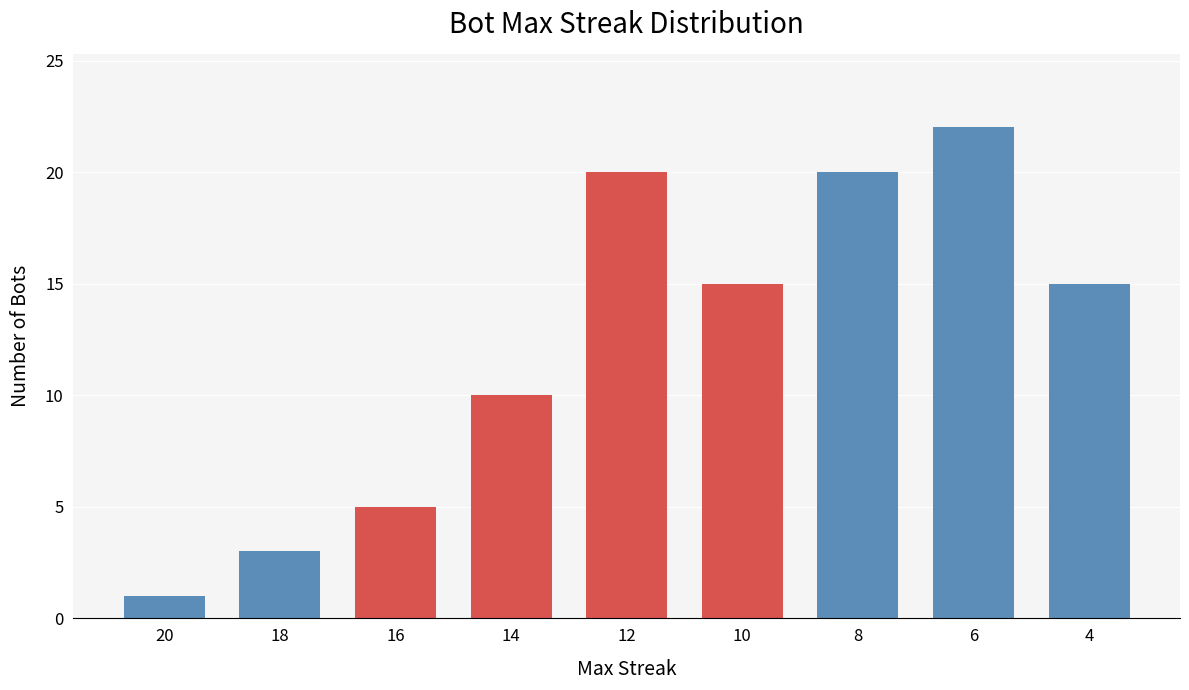

What is the smallest value displayed?

1